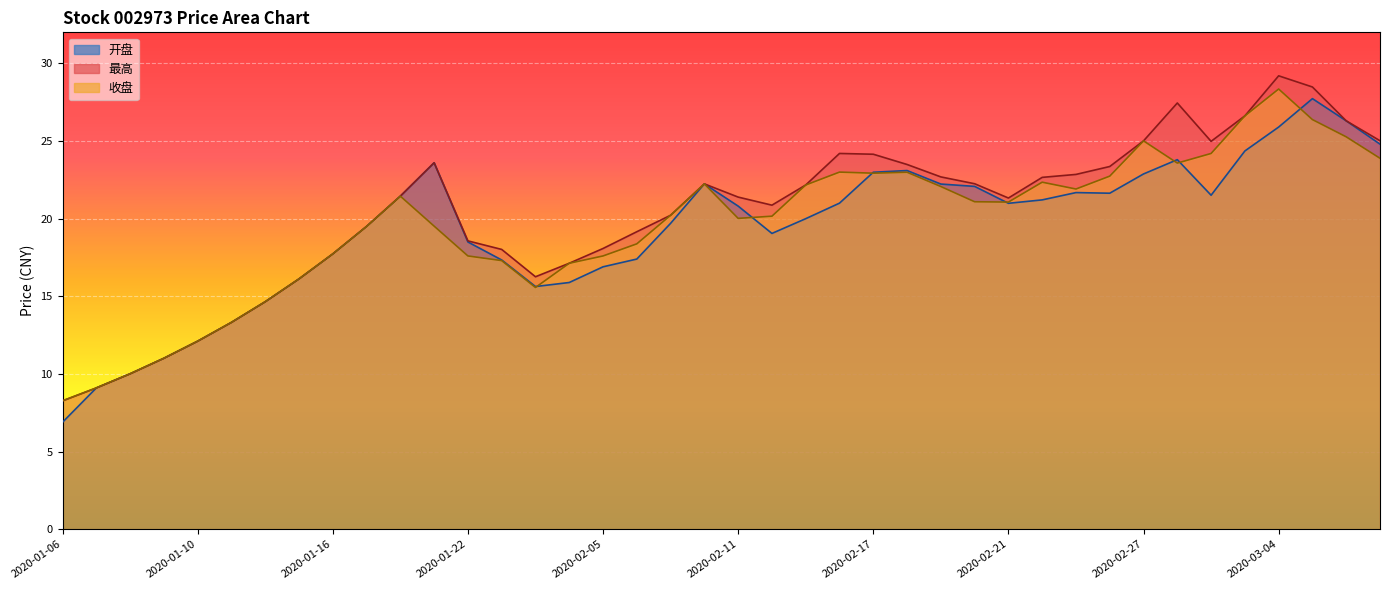

Is it true that 开盘 equals 39.2 at 2020-03-09?

False